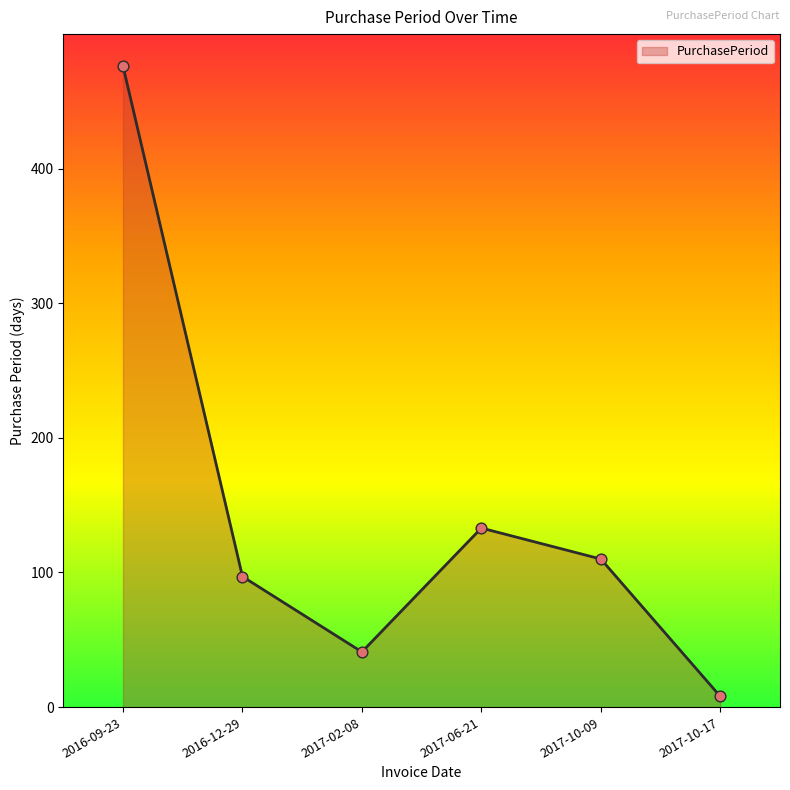

What is the change in value from 2016-12-29 to 2017-10-17?

-89